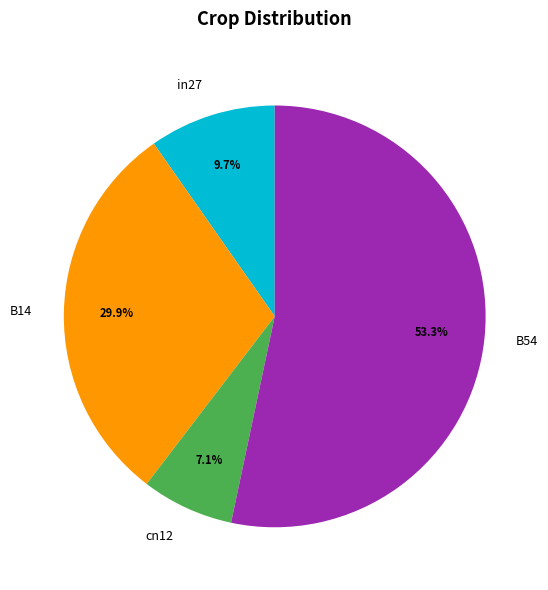

Is there a majority slice in this chart?

Yes